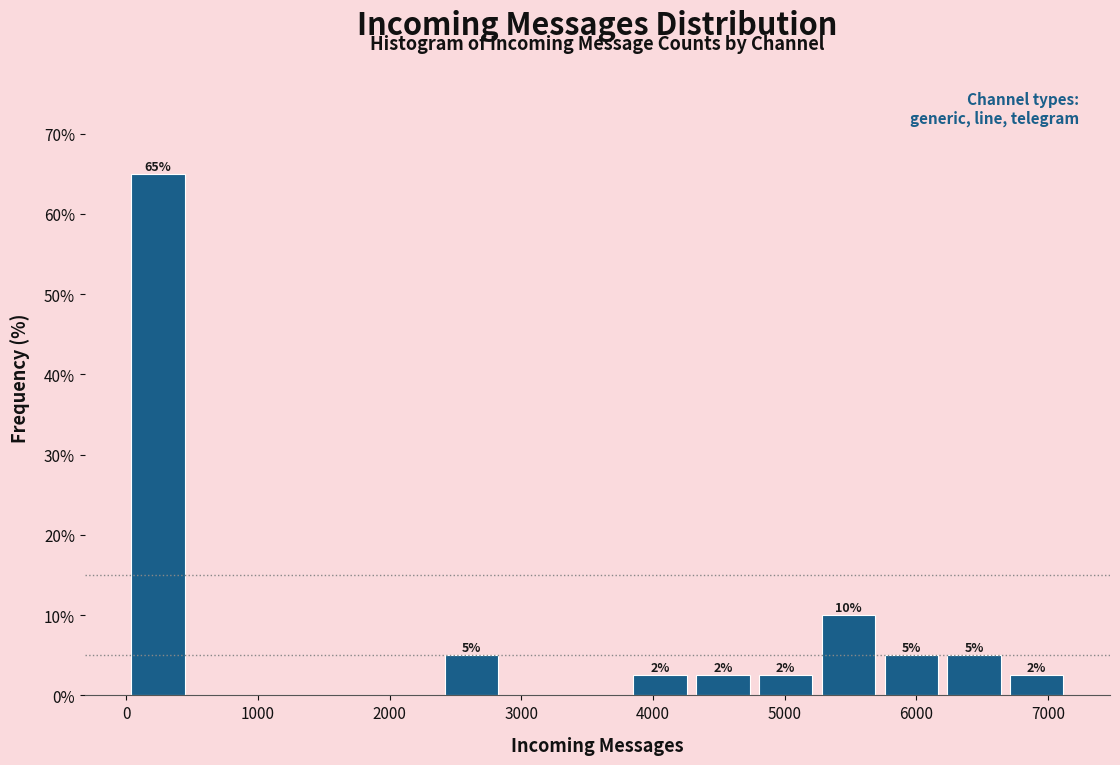

Which range on the x-axis has the tallest bar?

0 to 500